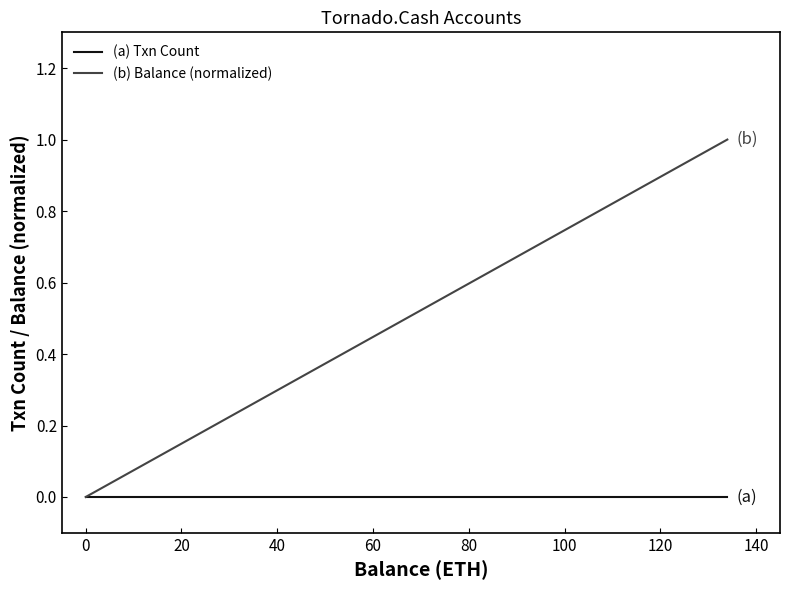

What is the maximum value shown in the chart?

1.0